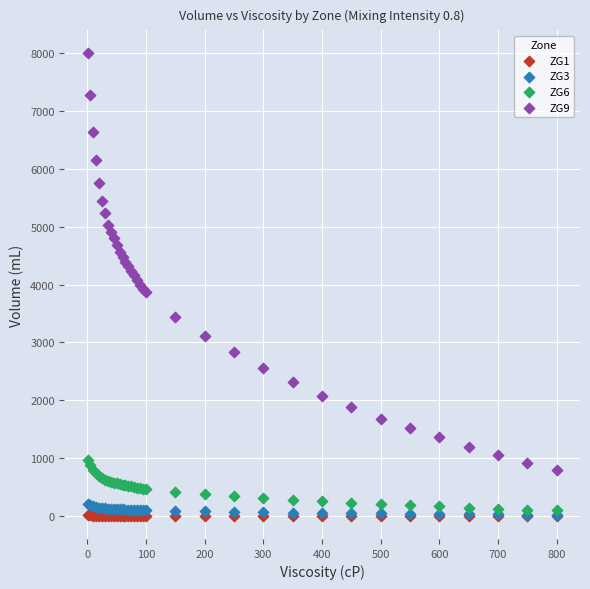

What are all the series names shown in the legend?

ZG1, ZG3, ZG6, ZG9